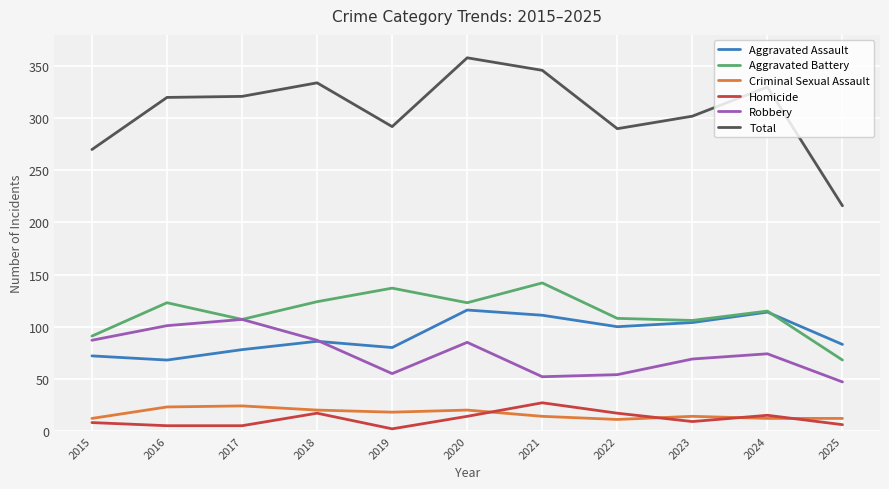

What is the maximum value shown in the chart?

358